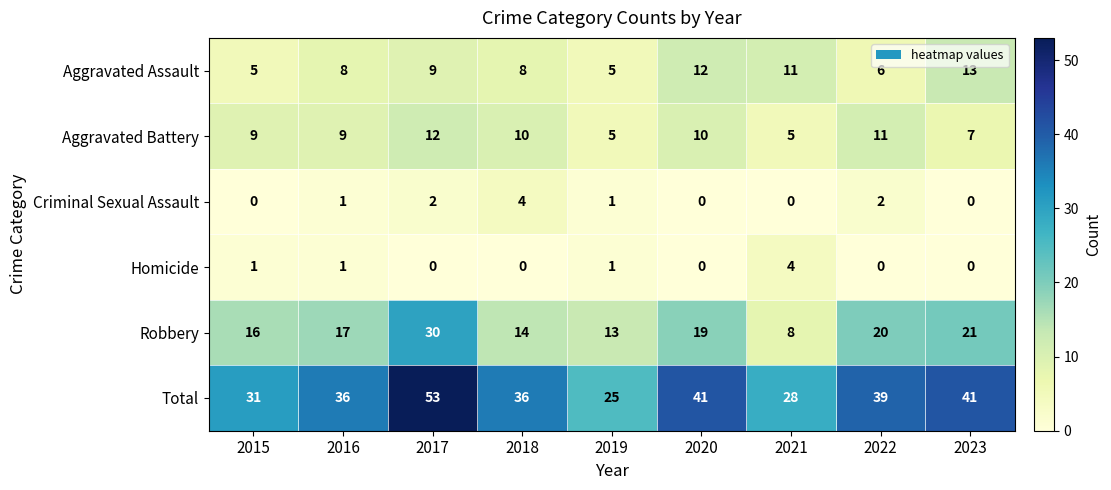

Between 2020 and 2021, which series saw the biggest shift?

Total